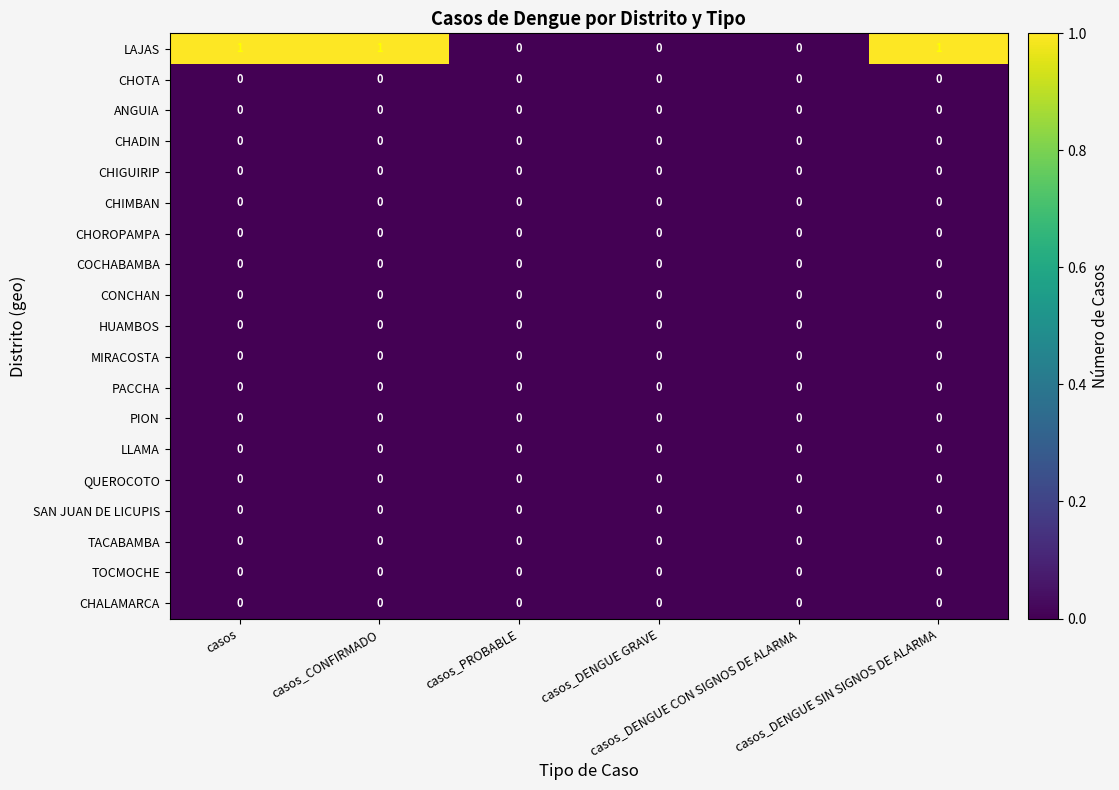

Which series has the largest total across all categories?

LAJAS